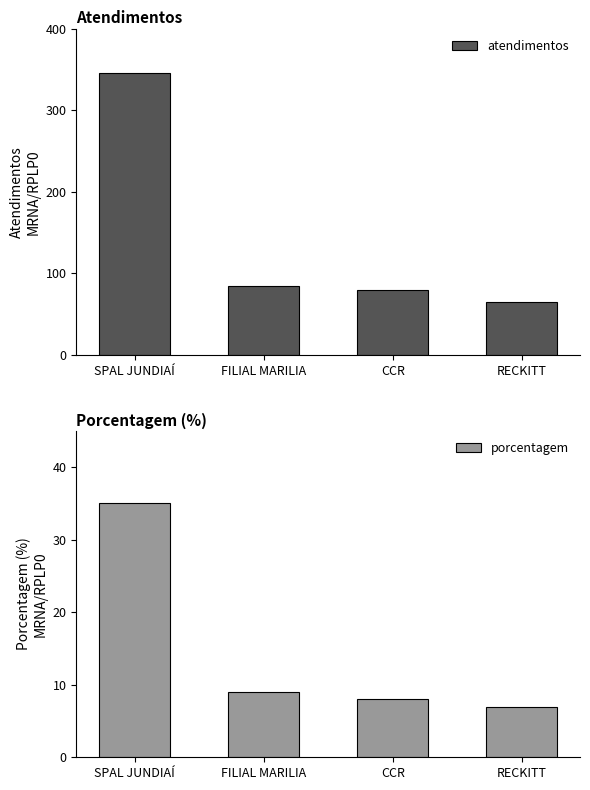

What position from the right is SPAL JUNDIAÍ?

4